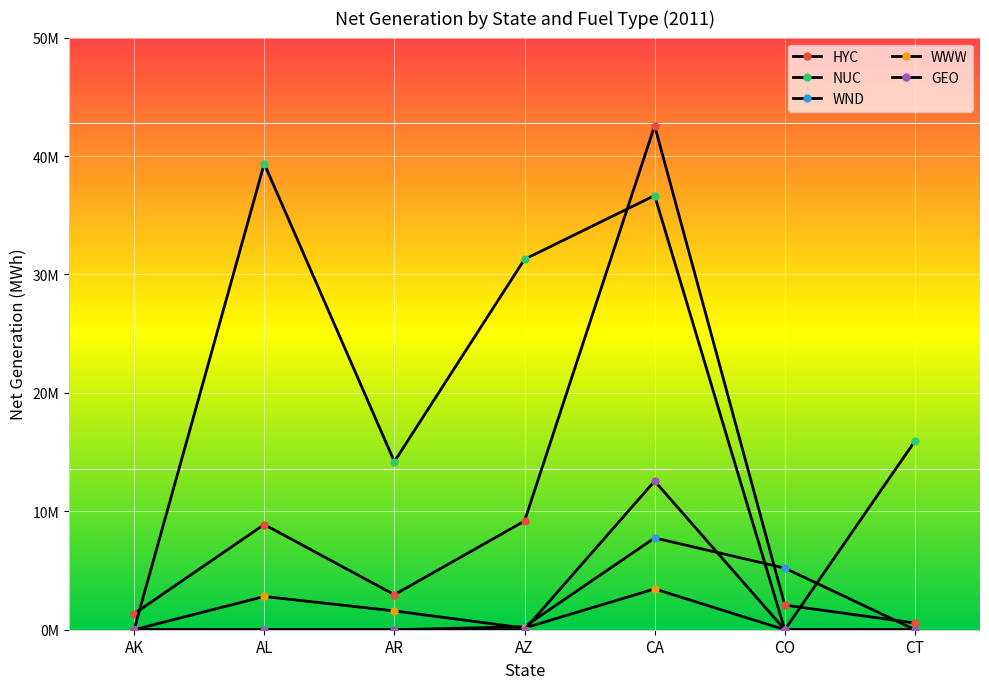

True or false: HYC has more than 2 points higher than both neighbors.

False